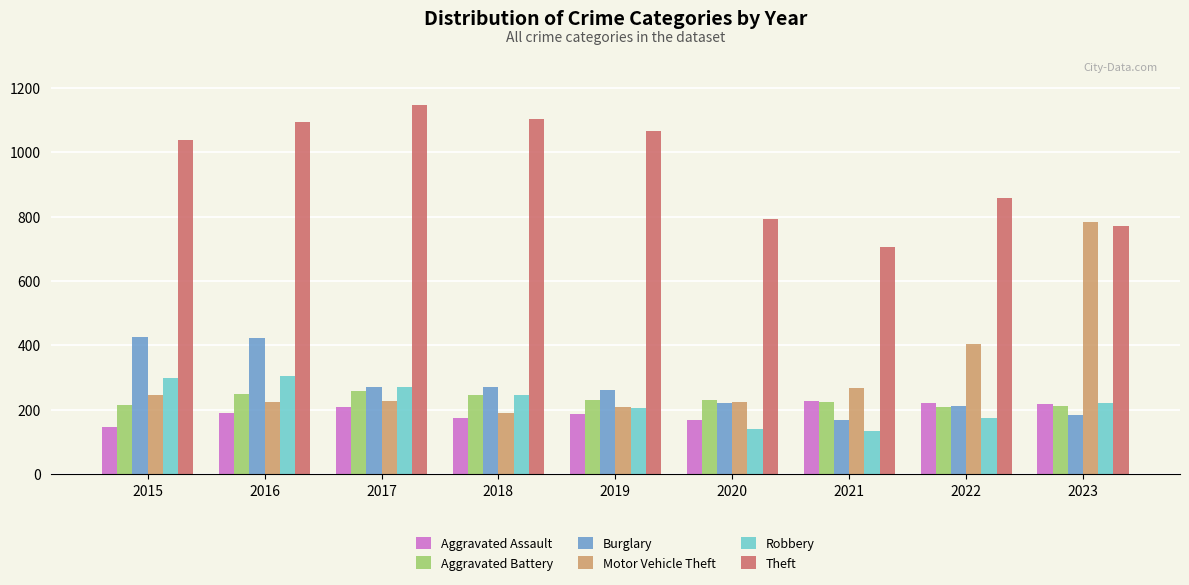

How many bars are there in each group?

6